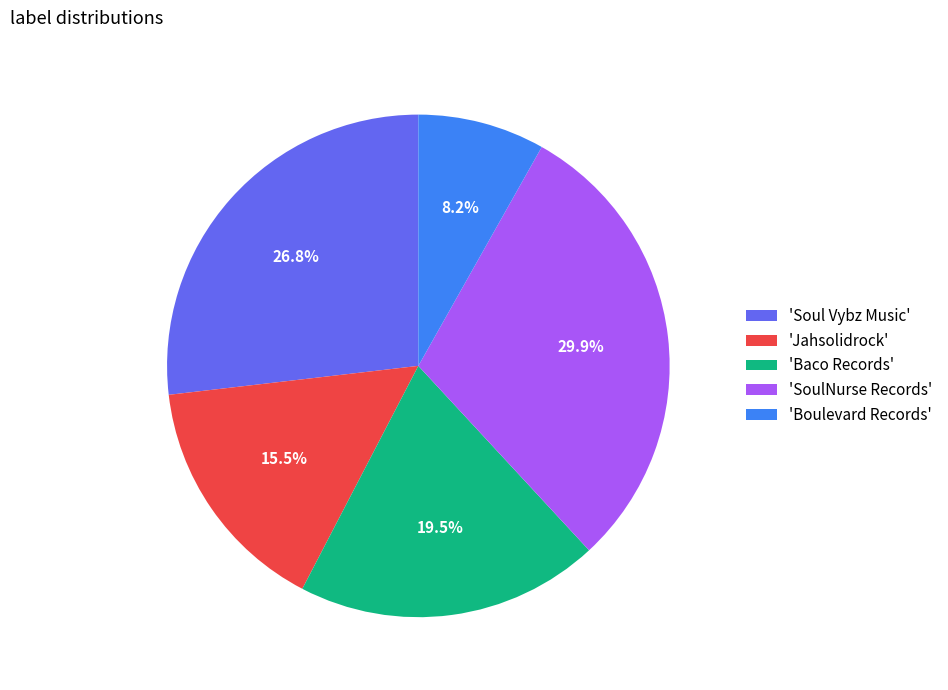

How much of the chart is everything except 'Boulevard Records'?

91.8%